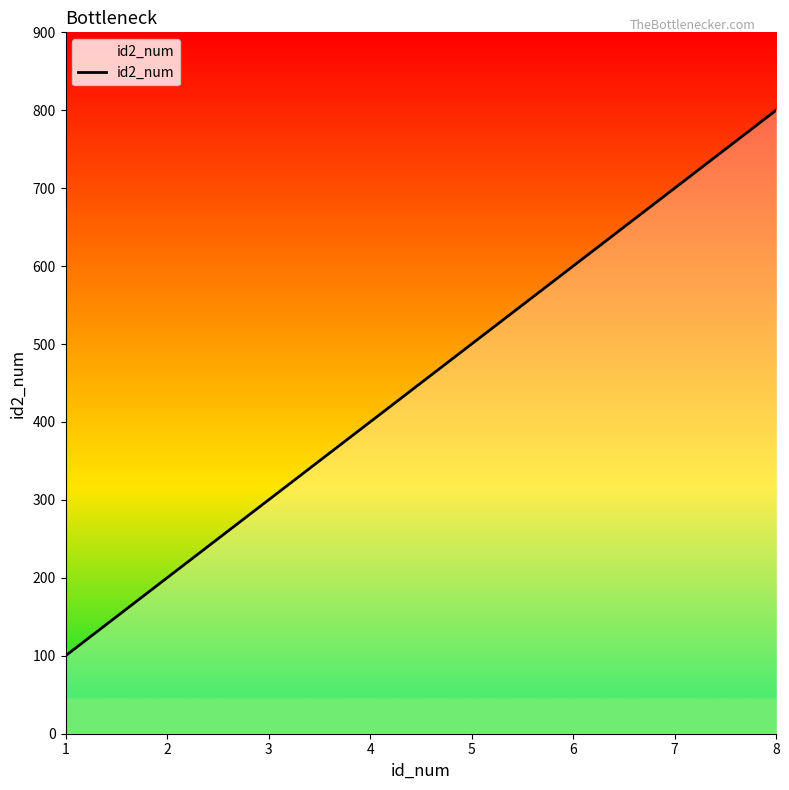

At which label is the value closest to 450?

4